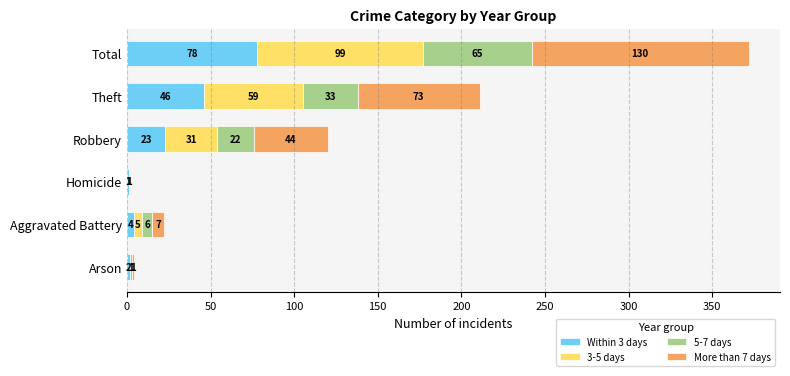

Count the number of data series in this chart.

4